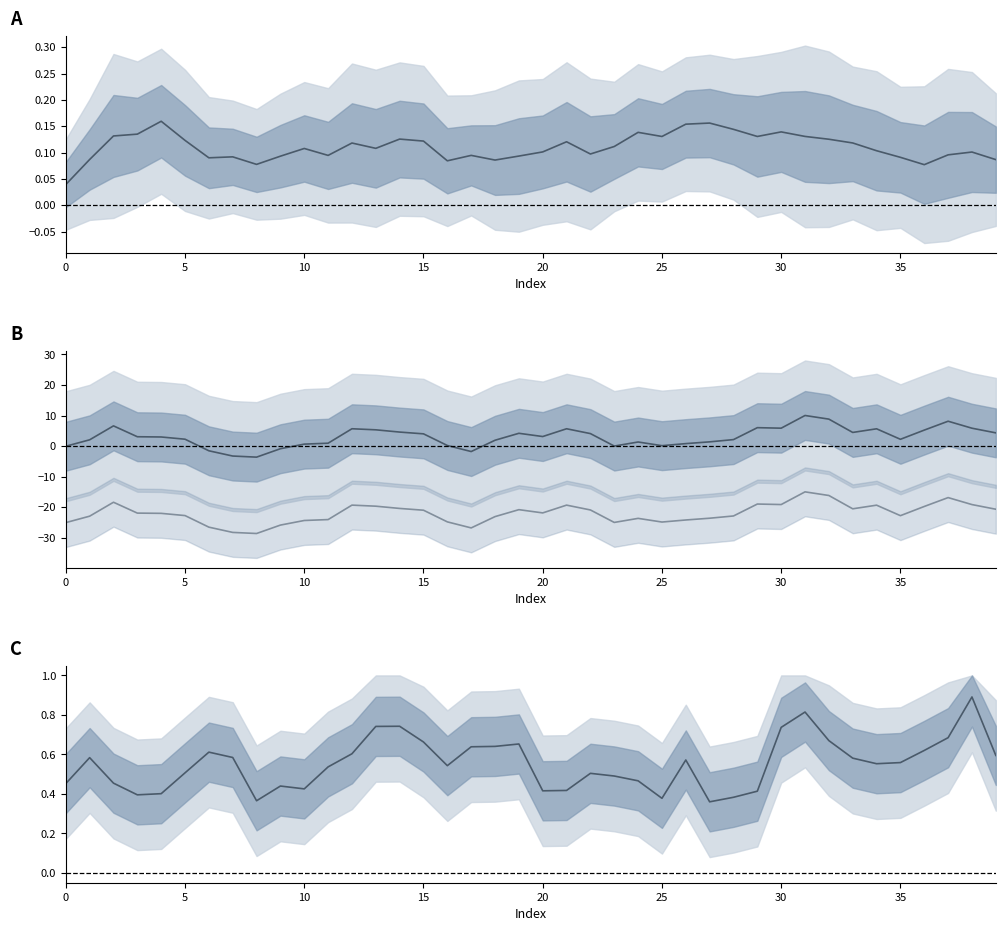

How many lines are shown in the chart?

4